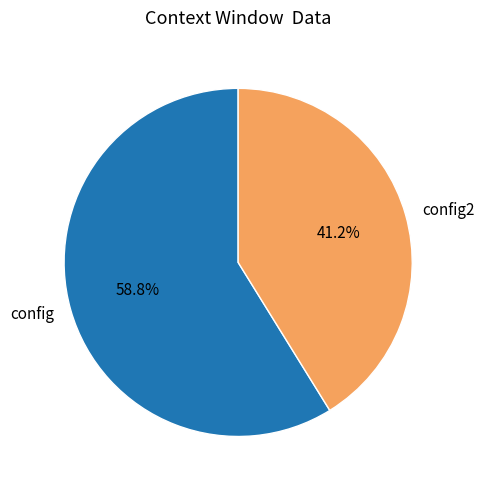

What is the smallest slice in the pie chart?

config2